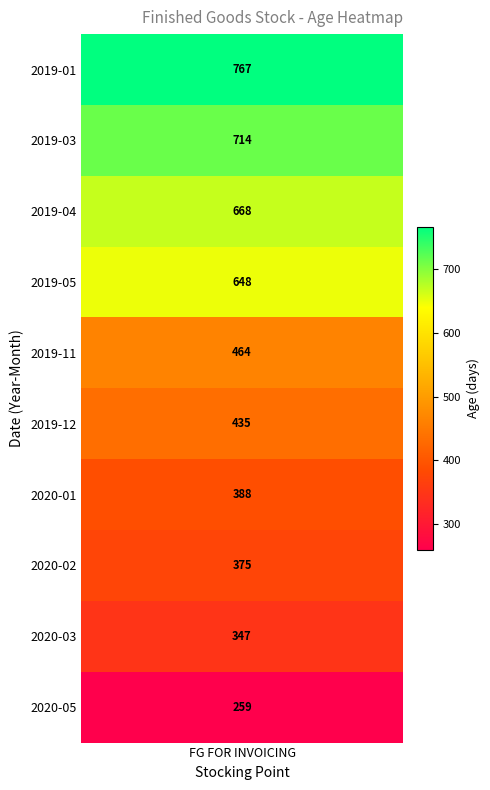

Rank the categories by value from lowest to highest.

2020-05, 2020-03, 2020-02, 2020-01, 2019-12, 2019-11, 2019-05, 2019-04, 2019-03, 2019-01